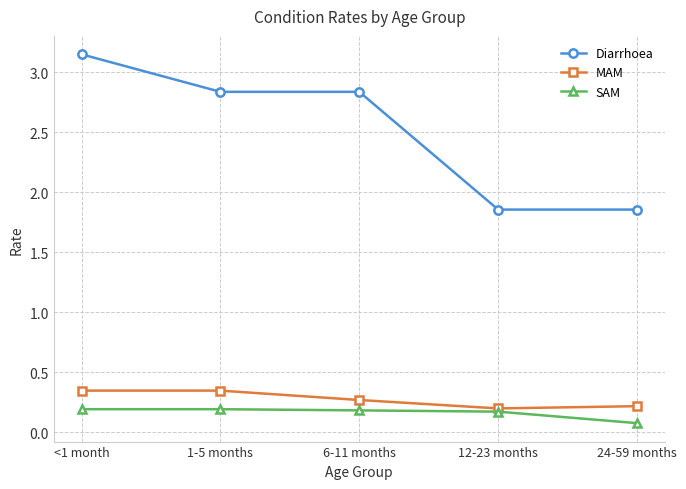

At how many categories does at least one series exceed 1?

5